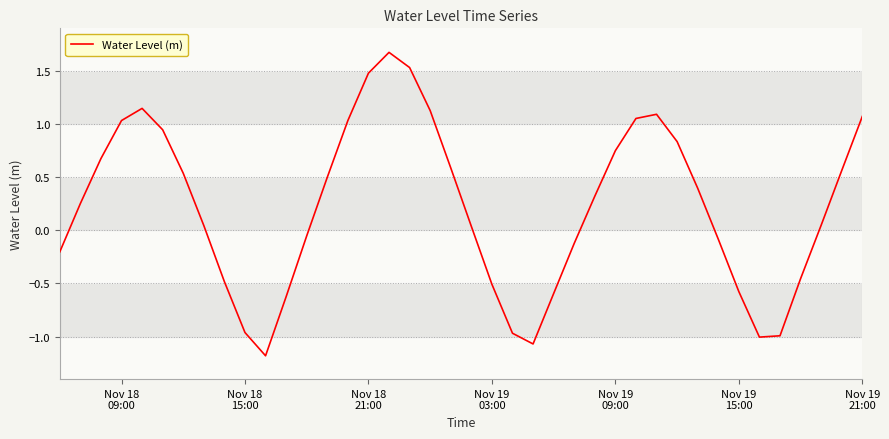

What is the difference between the maximum and minimum values?

2.9